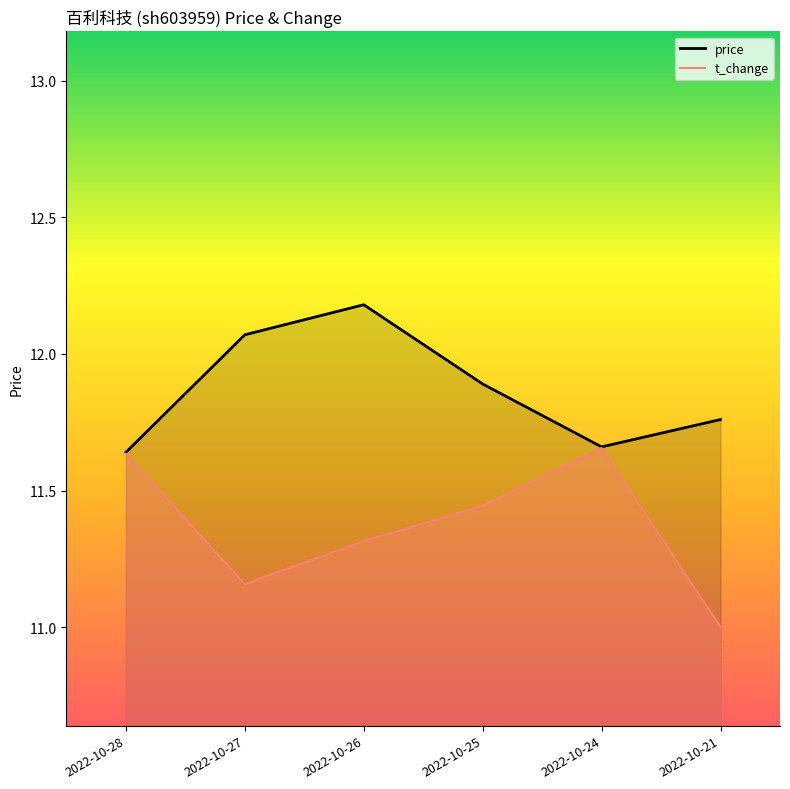

At 2022-10-21, list the series in order from smallest to largest.

t_change, price